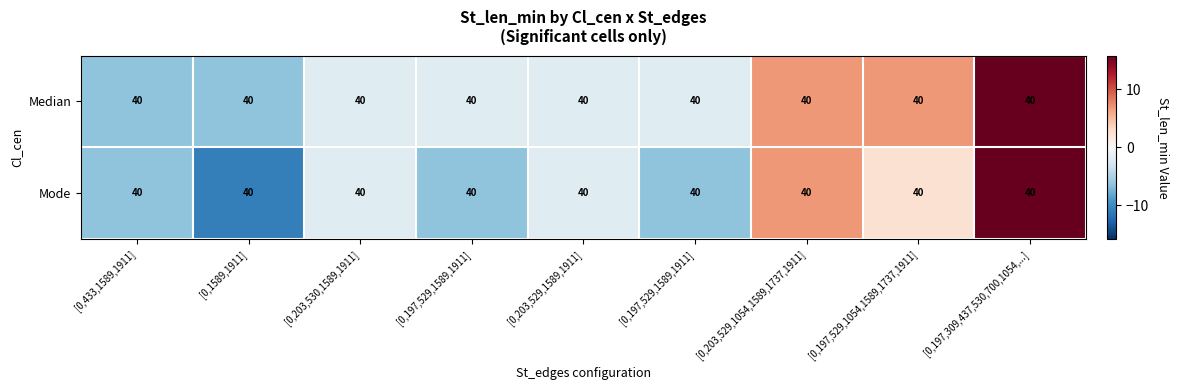

What is the sum of the Mode values at [0,203,529,1054,1589,1737,1911] and [0,197,529,1589,1911]?

0.5